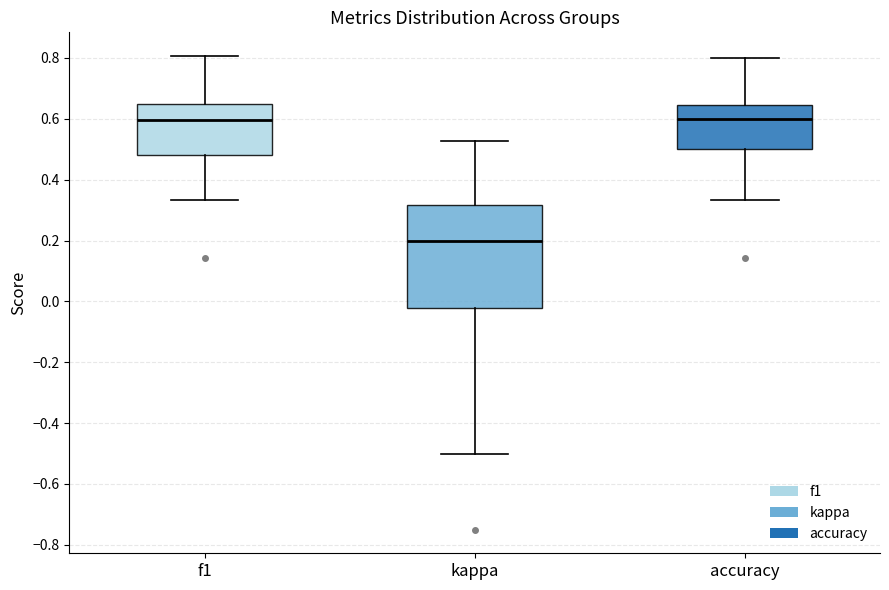

Reading left to right, read every box against the y-axis: the position of its median line, the range the box covers, and the ends of its whiskers. The values are not printed on the chart, so give them approximately, as read against the axis.

f1: median 0.60, box 0.48 to 0.64, whiskers 0.34 to 0.80
kappa: median 0.20, box -0.02 to 0.32, whiskers -0.50 to 0.52
accuracy: median 0.60, box 0.50 to 0.64, whiskers 0.34 to 0.80